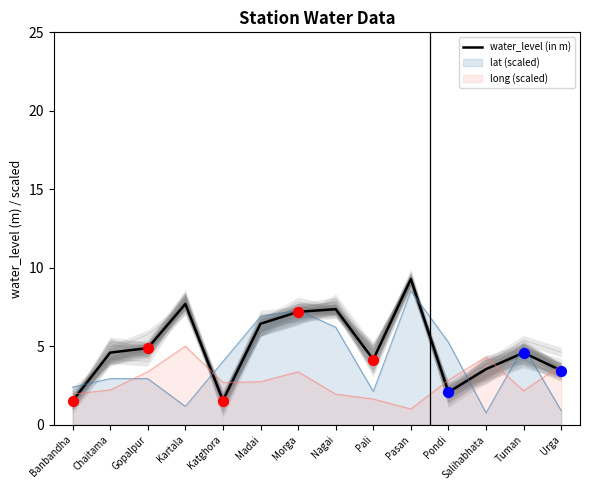

What is the change in value from Nagai to Pasan?

+1.9